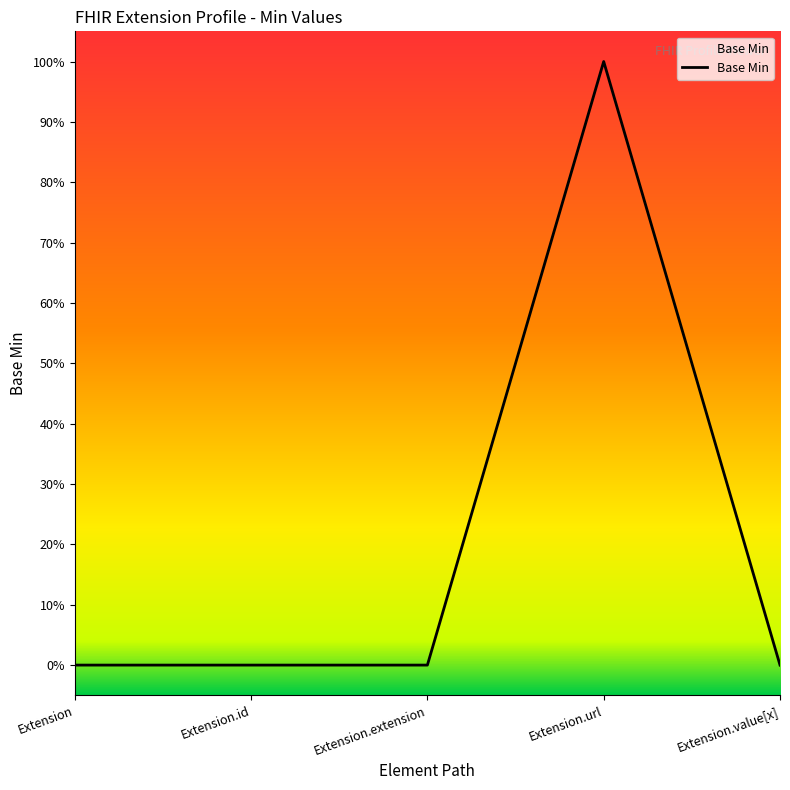

Is this an area chart (filled region under the line)?

Yes